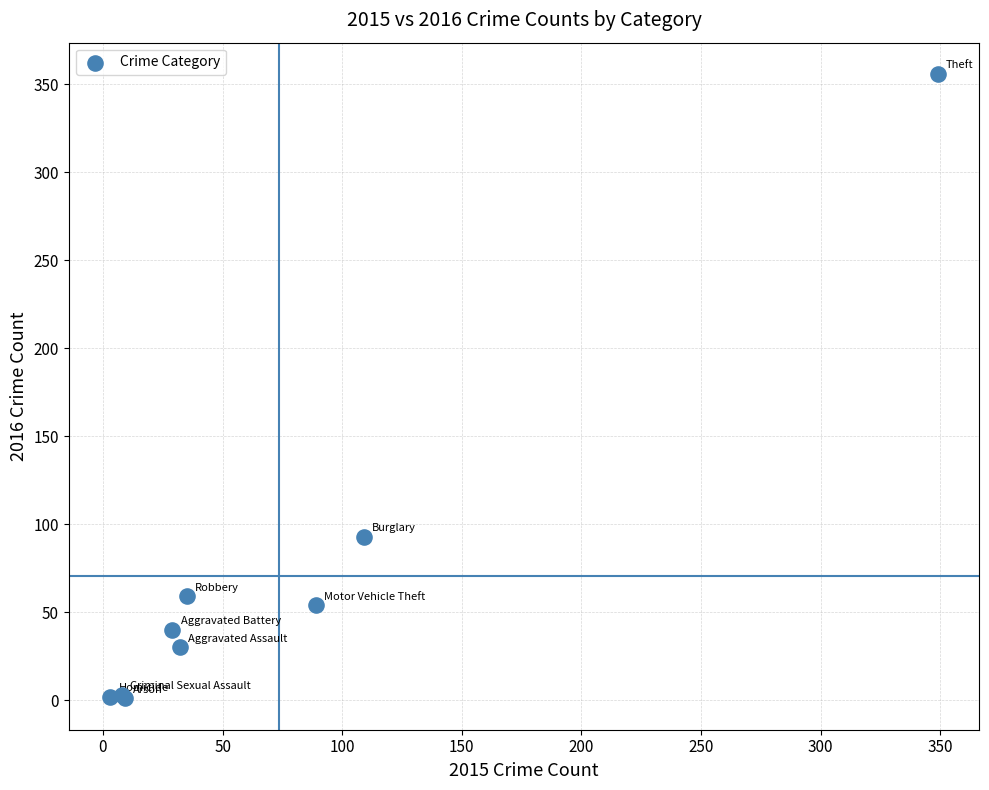

What Y value in the scatter plot is closest to 178?

93